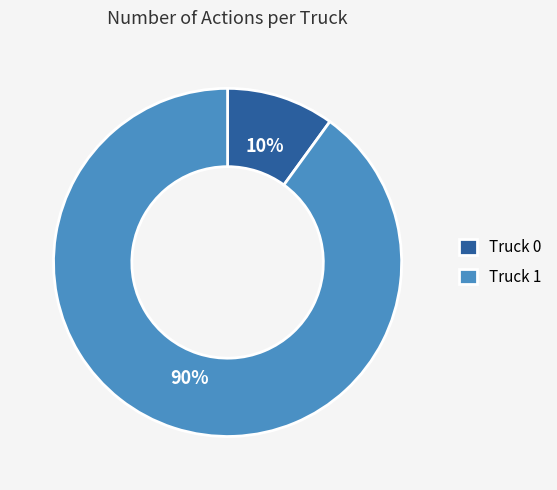

Rank the categories by value from highest to lowest.

Truck 1, Truck 0